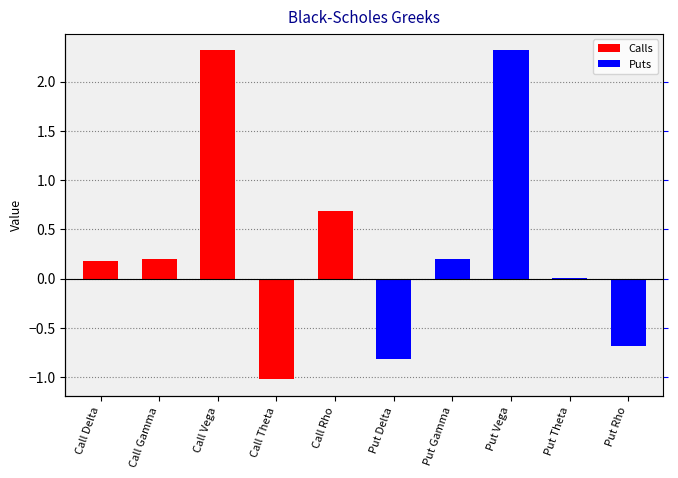

List the labels in order of value, largest first.

Call Vega, Put Vega, Call Rho, Call Gamma, Put Gamma, Call Delta, Put Theta, Put Rho, Put Delta, Call Theta